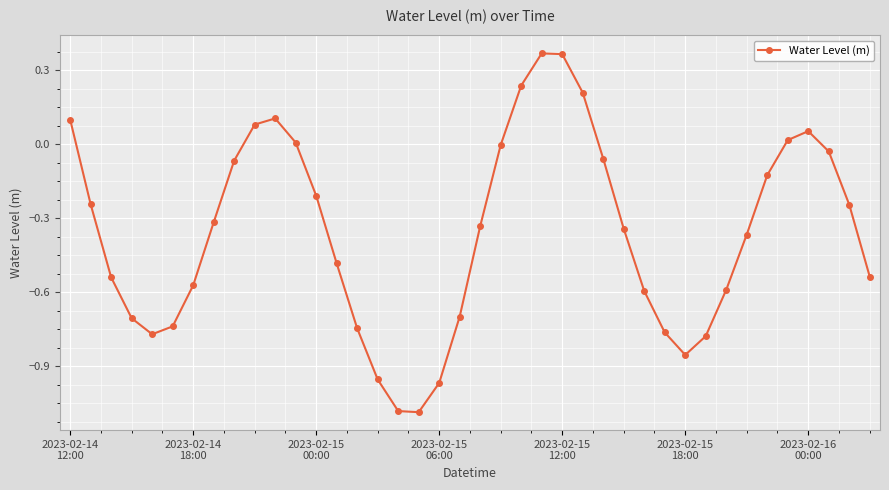

What is the difference between the second highest and second lowest values?

1.4